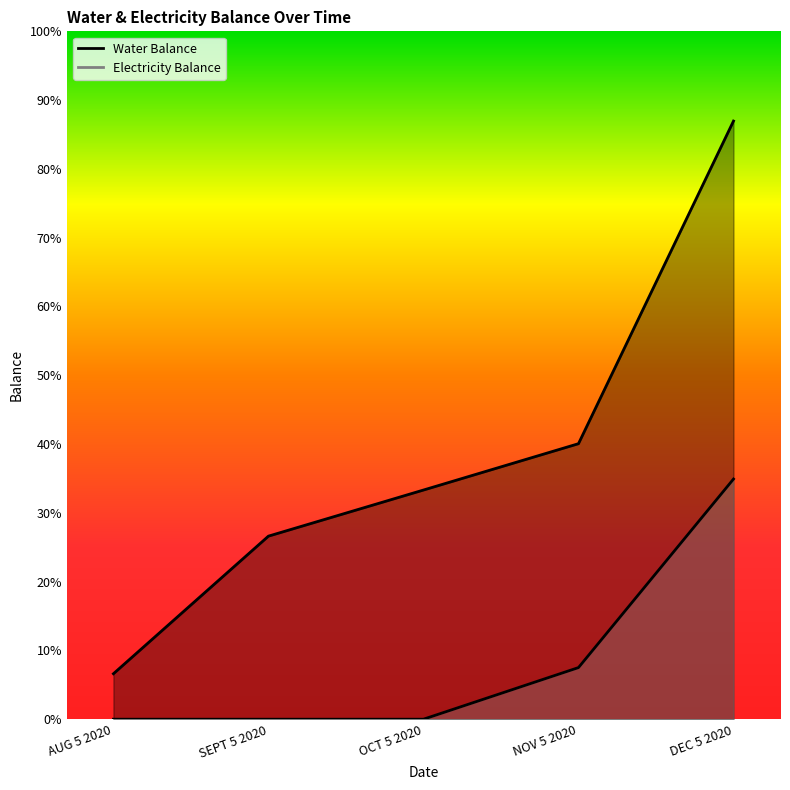

The value of Electricity Balance at SEPT 5 2020 is 0.0. True or false?

True